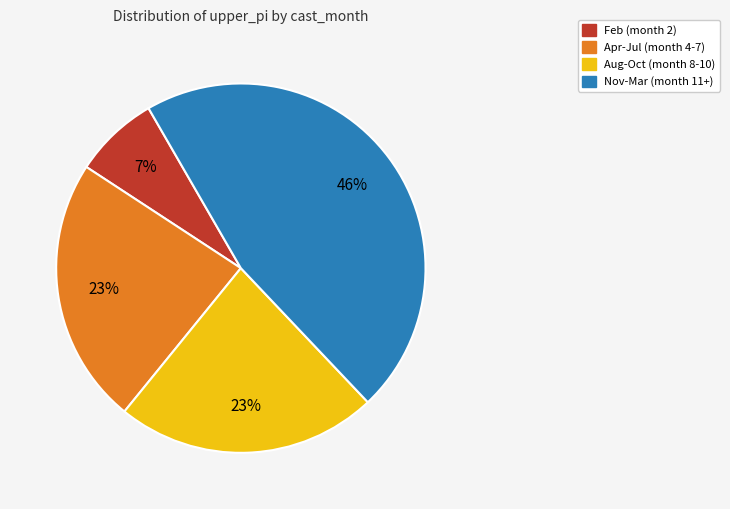

Does any single category account for the majority?

No